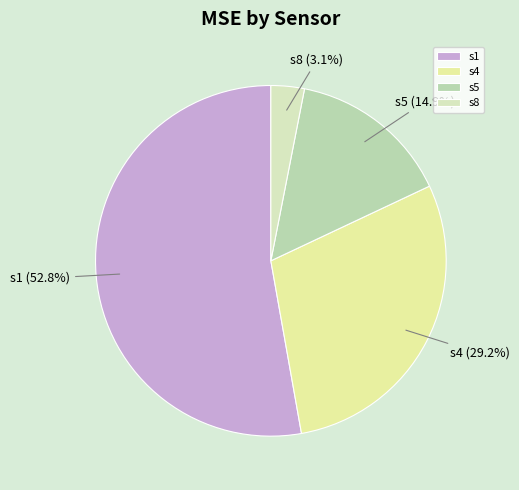

To the nearest percent, what percentage of the pie is s1?

53%